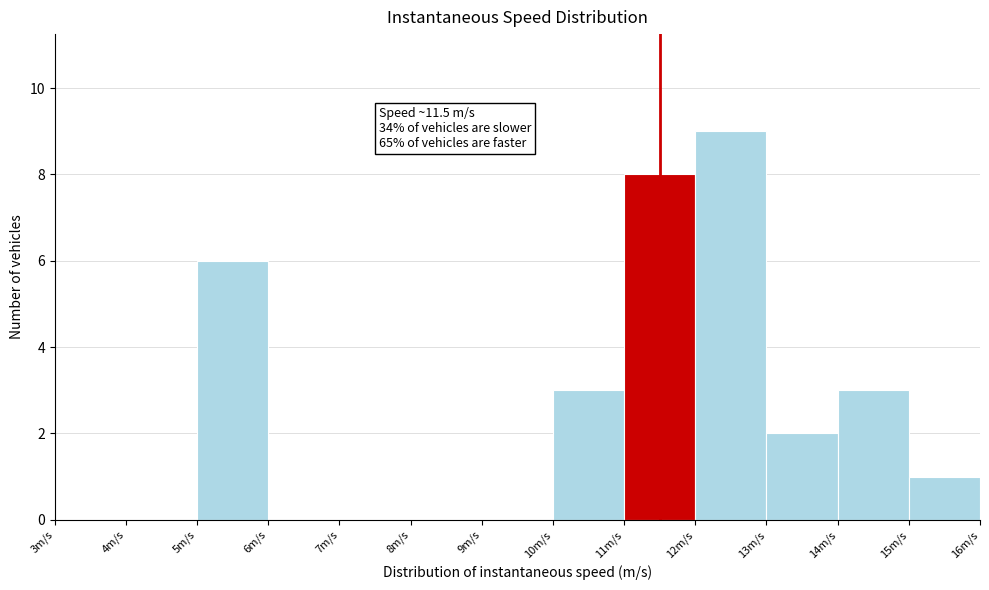

Over which range of the x-axis is the bar tallest?

12 to 13